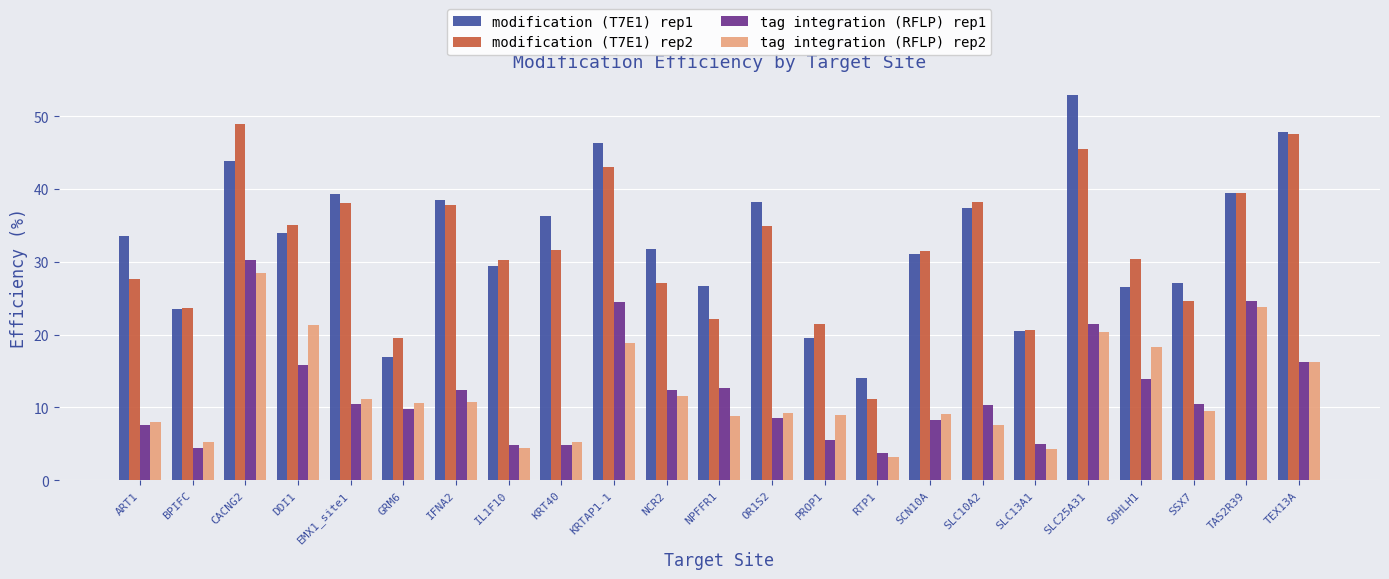

What is the label of the 10th bar from the left?

KRTAP1-1